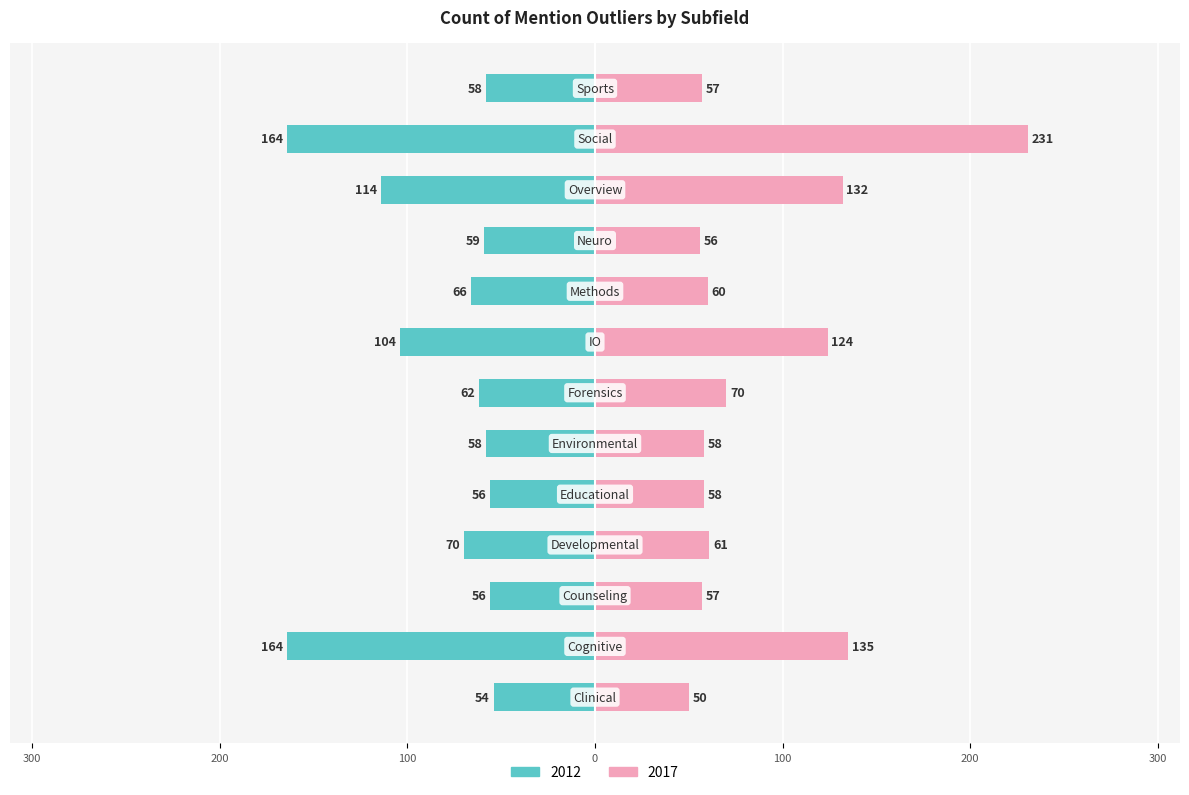

At which label is 2017 closest to 140?

Cognitive